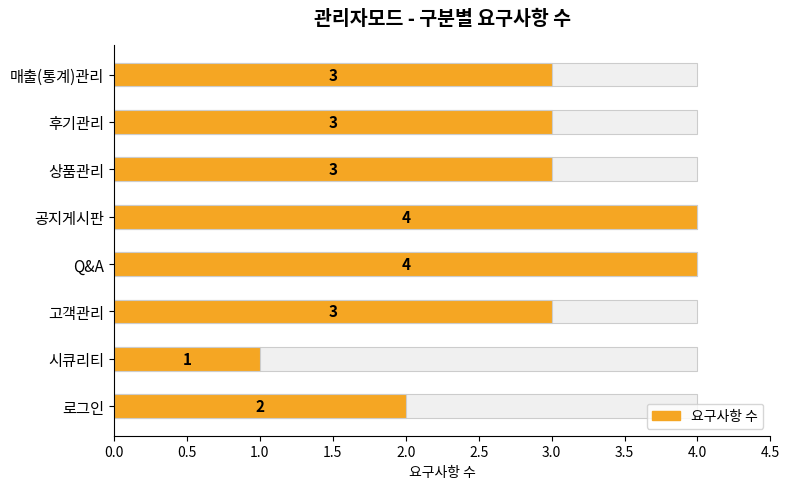

Rank the categories by value from highest to lowest.

Q&A, 공지게시판, 고객관리, 상품관리, 후기관리, 매출(통계)관리, 로그인, 시큐리티